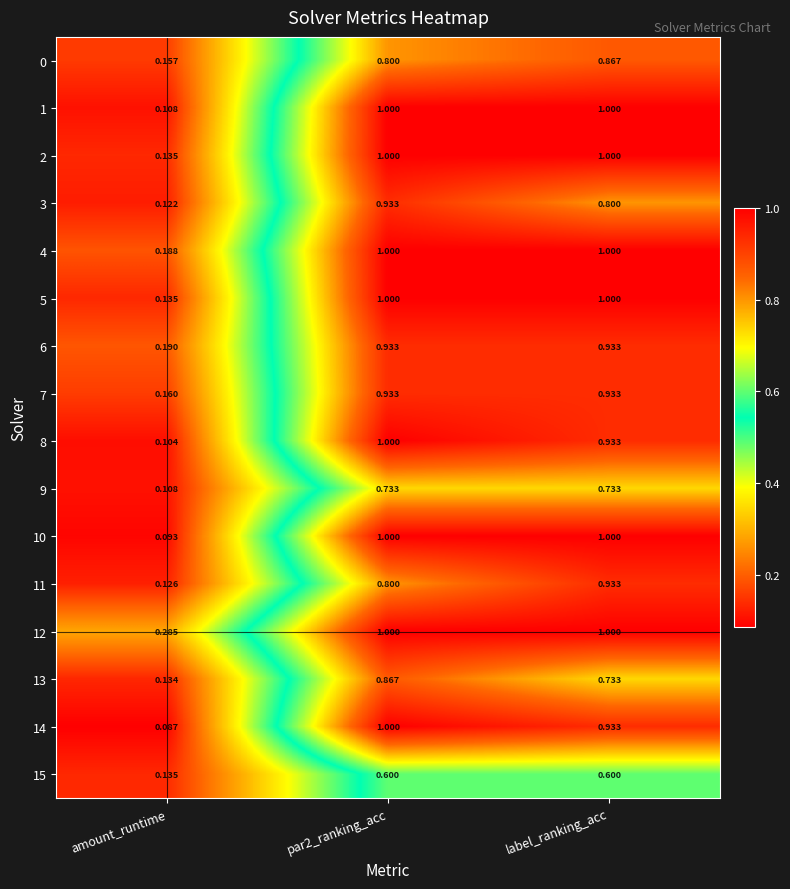

Which category has the lowest value across all series?

amount_runtime